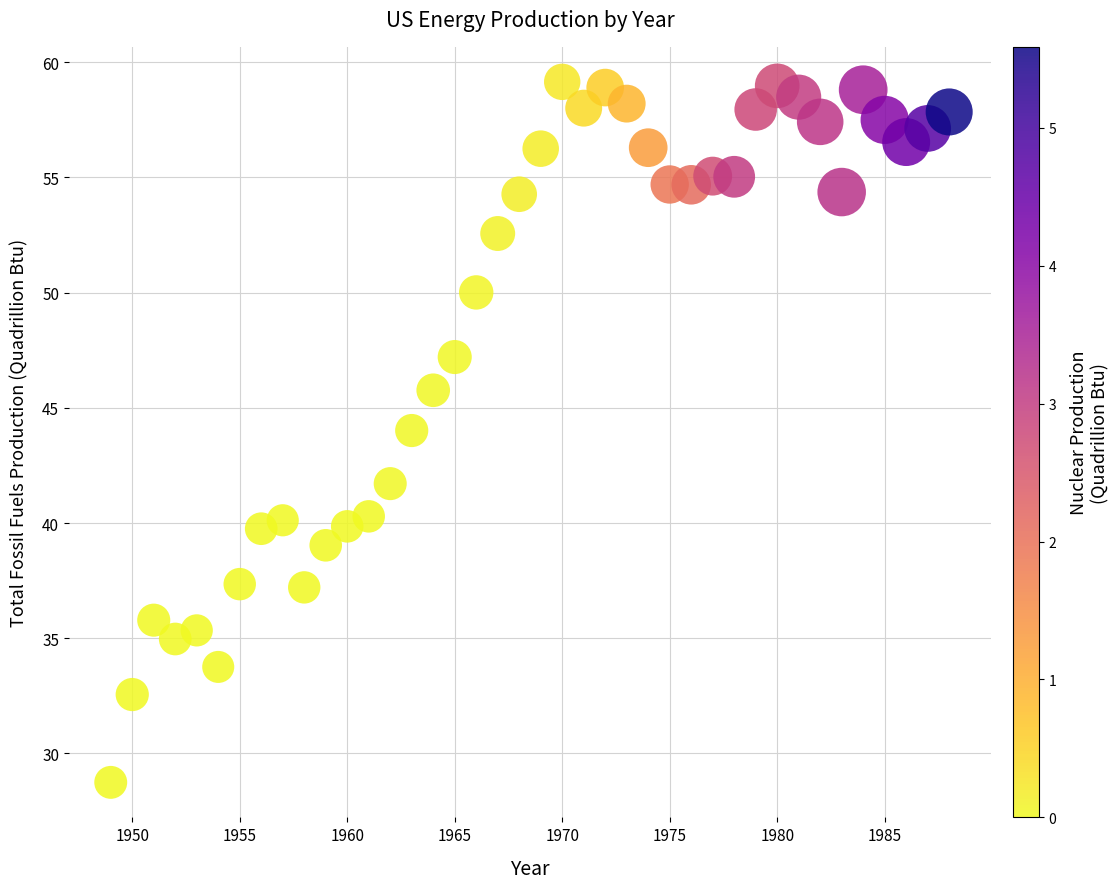

What is the range of X values (max minus min)?

39.0